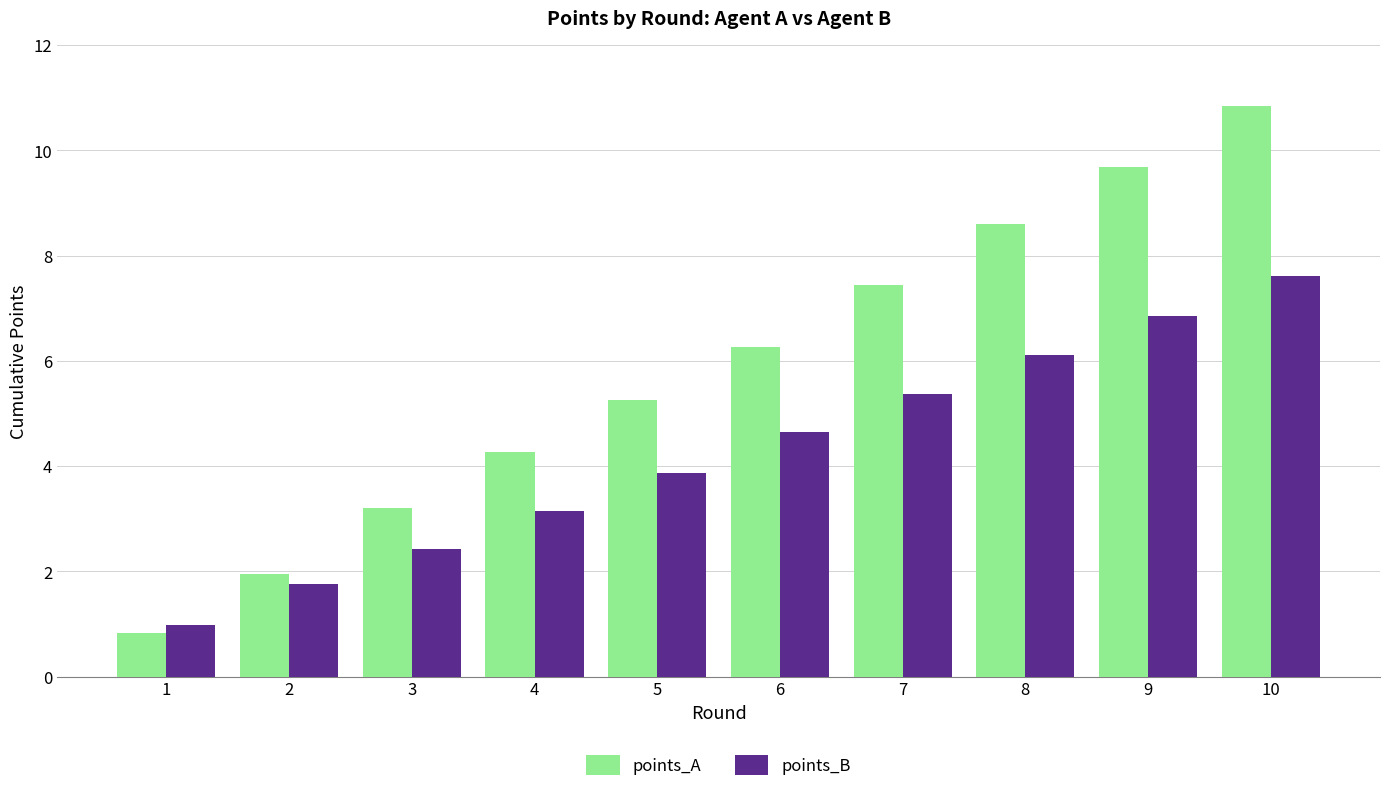

Rank the categories by points_A value from highest to lowest.

10, 9, 8, 7, 6, 5, 4, 3, 2, 1